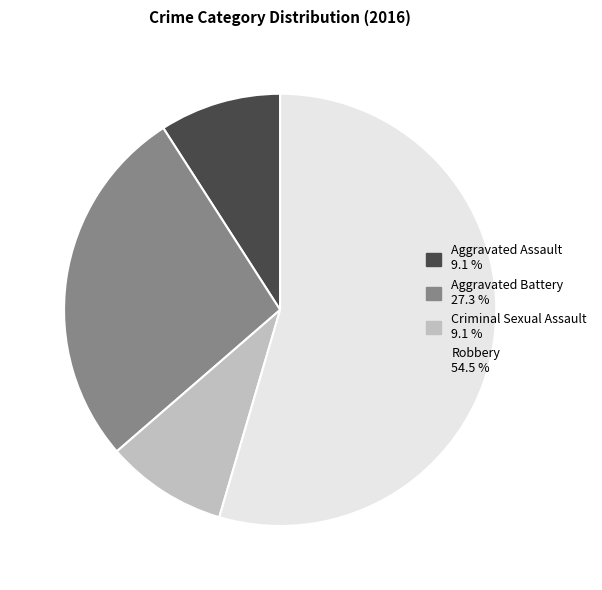

Which has a higher value, Robbery or Aggravated Battery?

Robbery